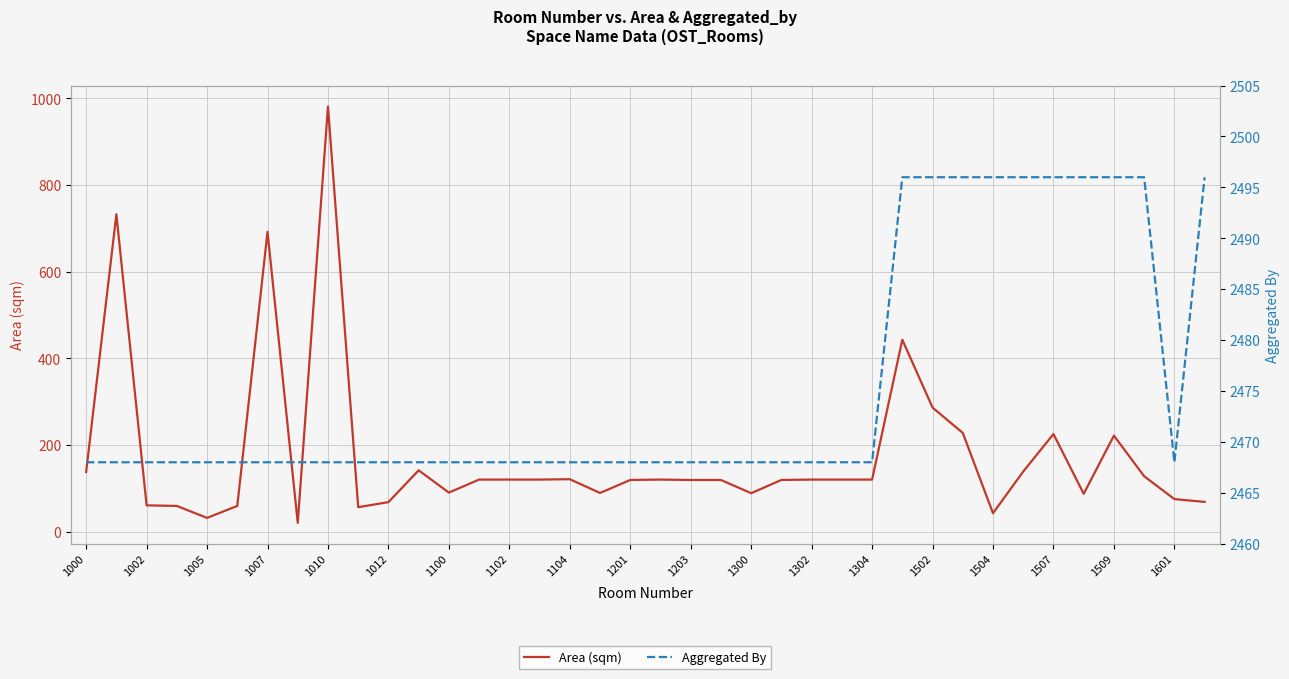

Which series has the widest spread of values?

Area (sqm)